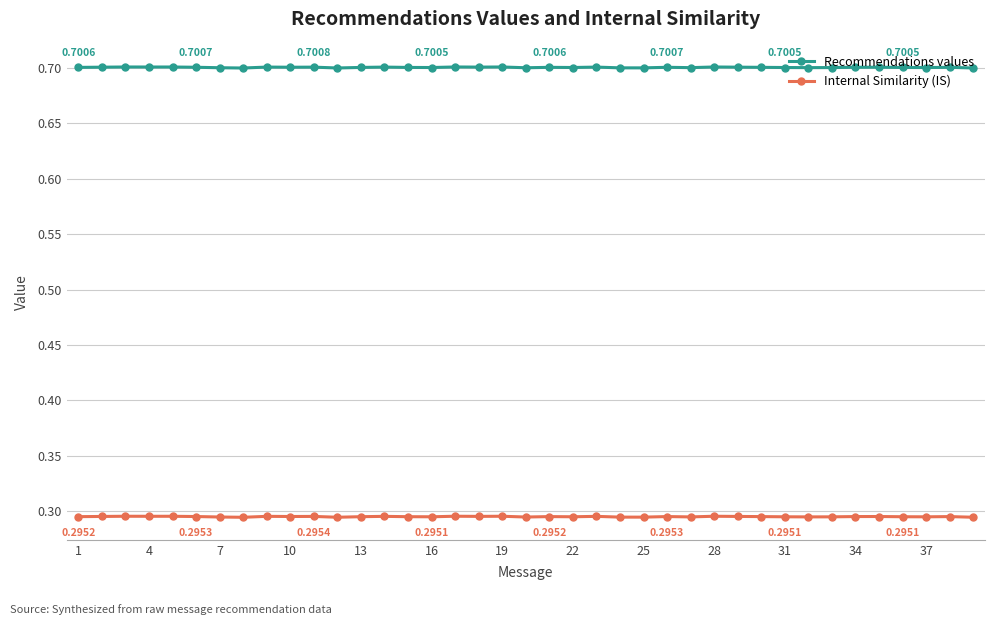

At how many categories does at least one series exceed 0?

39